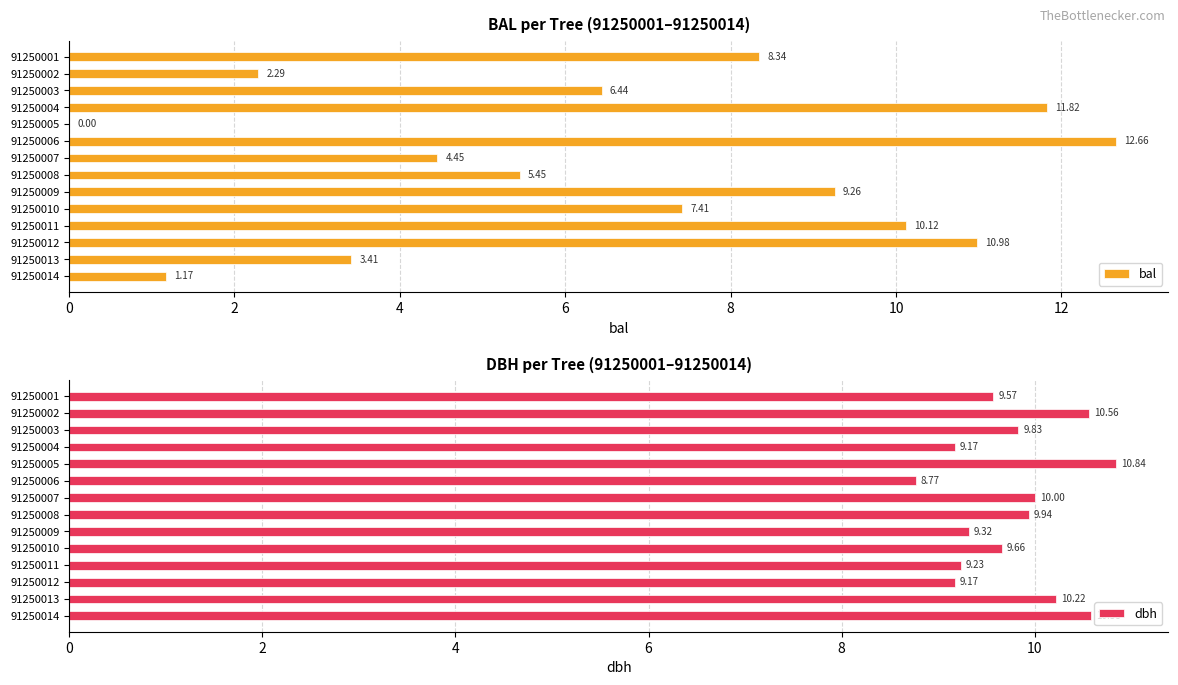

What is the average value of the dbh series?

9.8